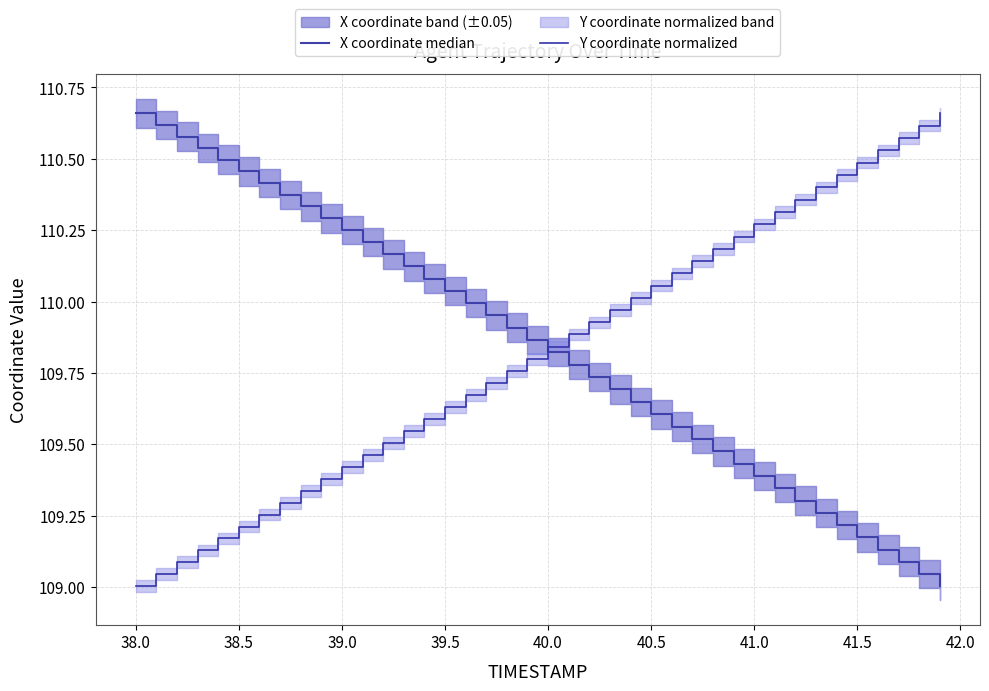

What is the lowest value of the Y coordinate normalized series?

109.0